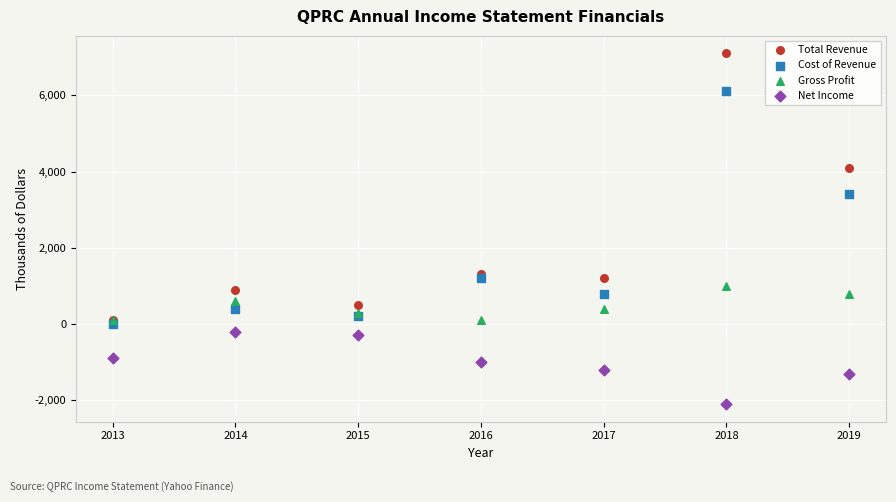

Which series reaches the minimum Y coordinate?

Net Income